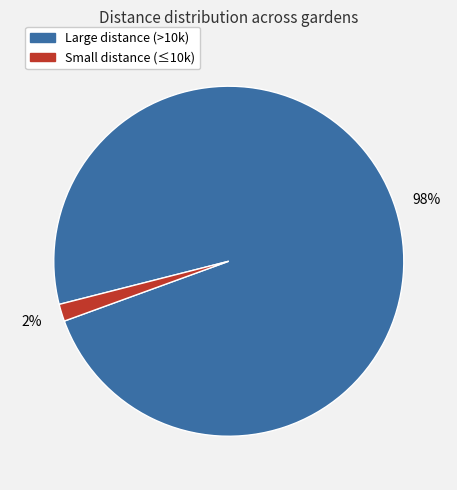

Is there a majority slice in this chart?

Yes